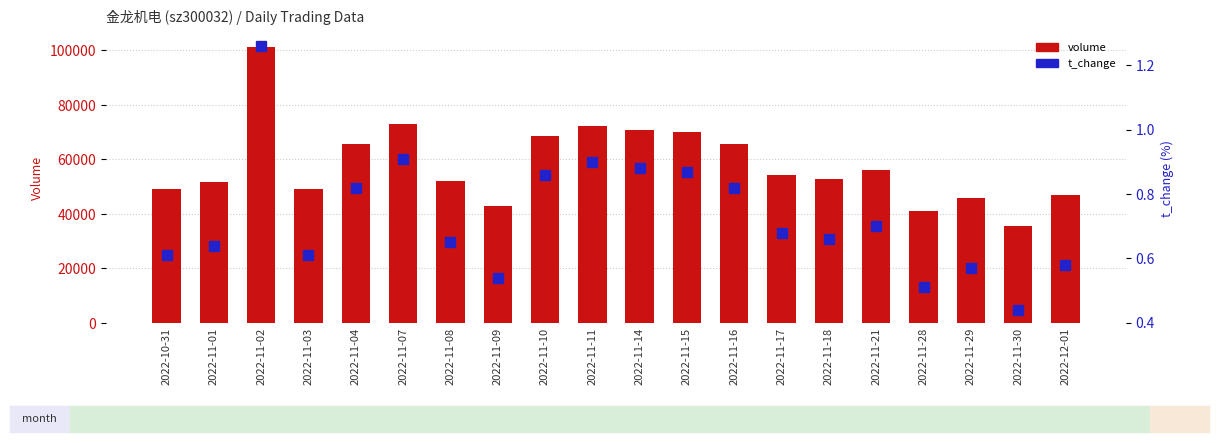

Is the value of volume at 2022-11-17 greater than the value of t_change at 2022-11-01?

Yes